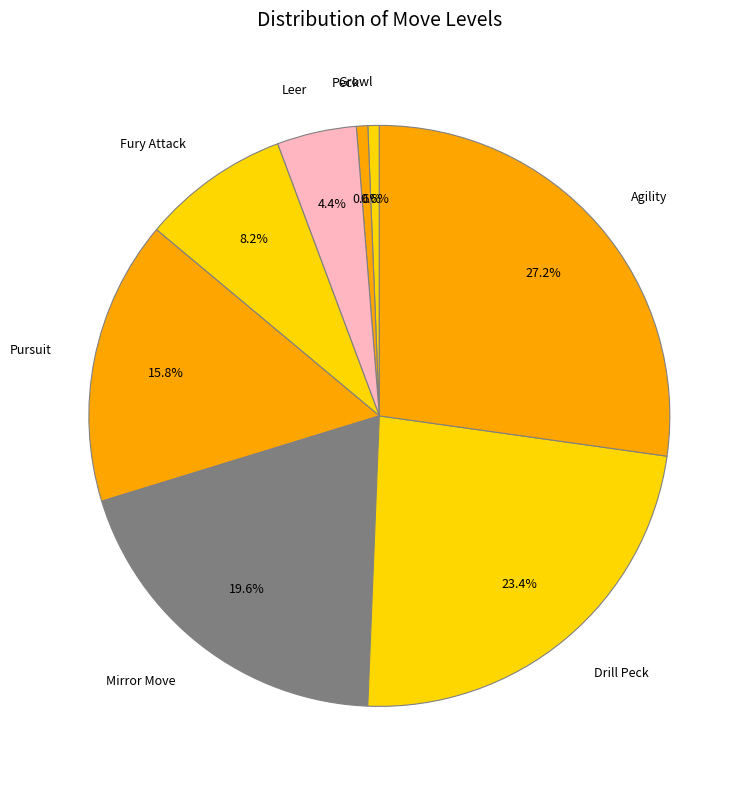

The Mirror Move slice represents 33% of the pie. True or false?

False